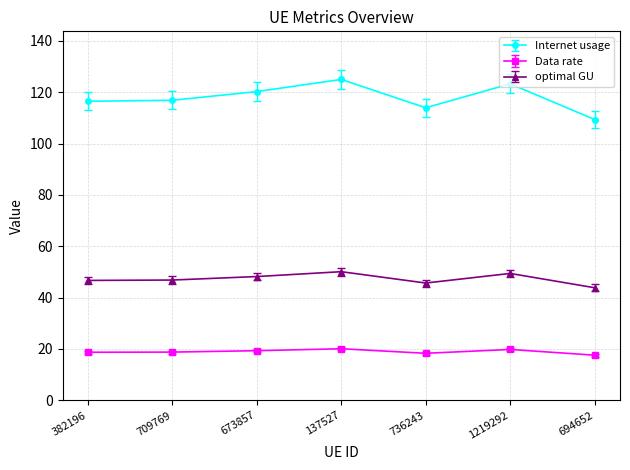

What is the label of the 7th point from the left?

694652